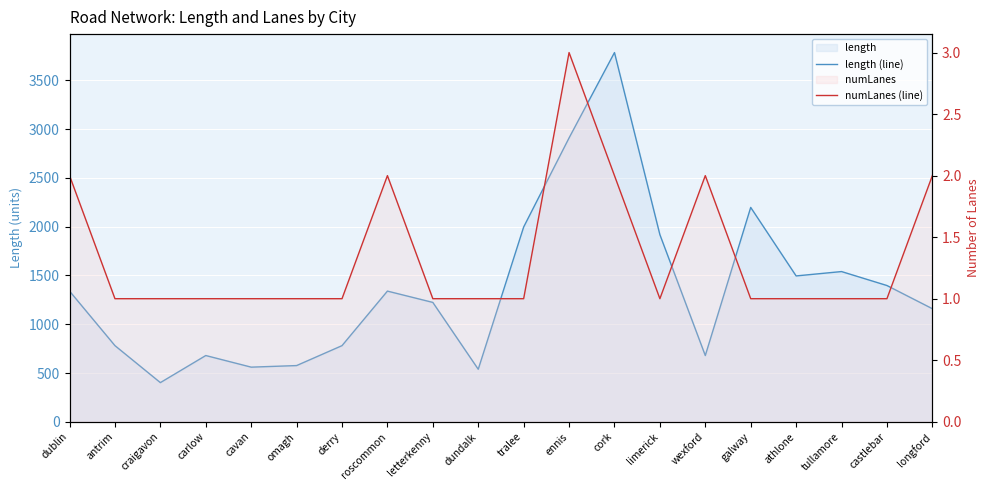

Does the chart display data point markers on the line(s)?

No